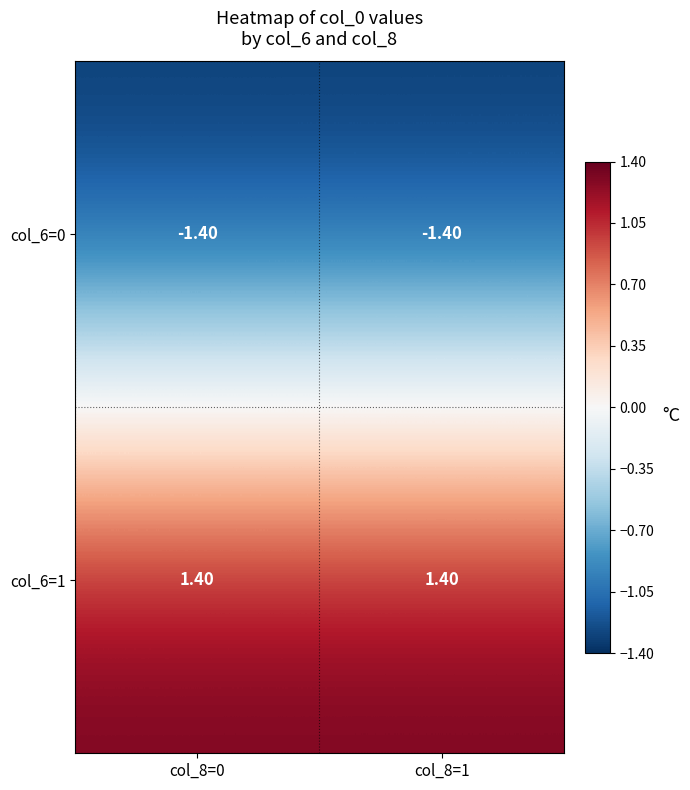

What is the spread (max minus min) of values at col_8=1?

2.8